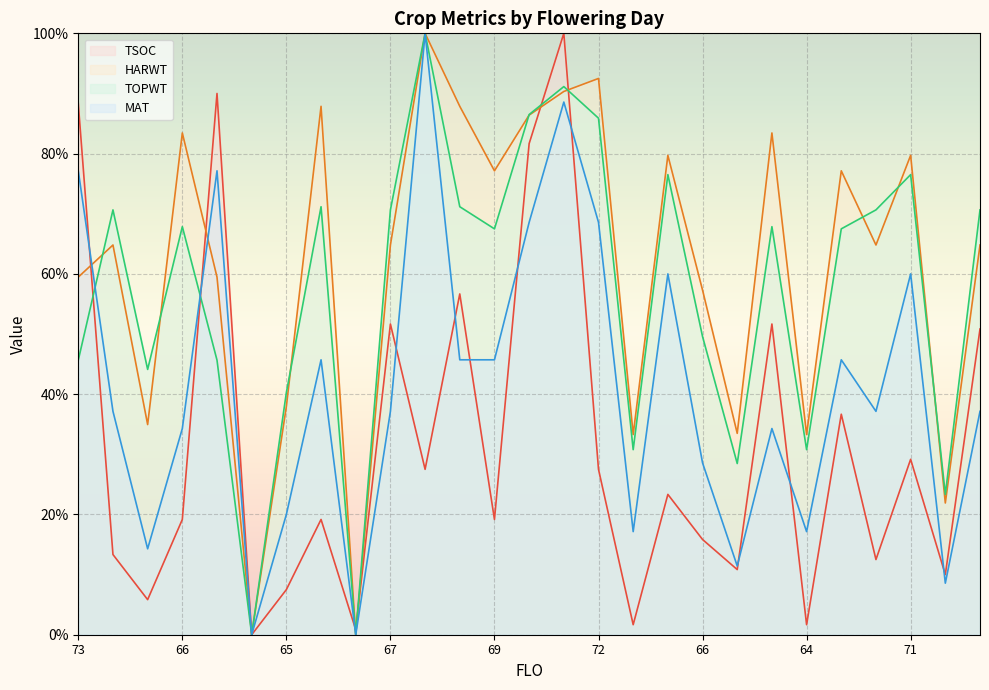

True or false: TOPWT has a value of 0.0 at 61.

True